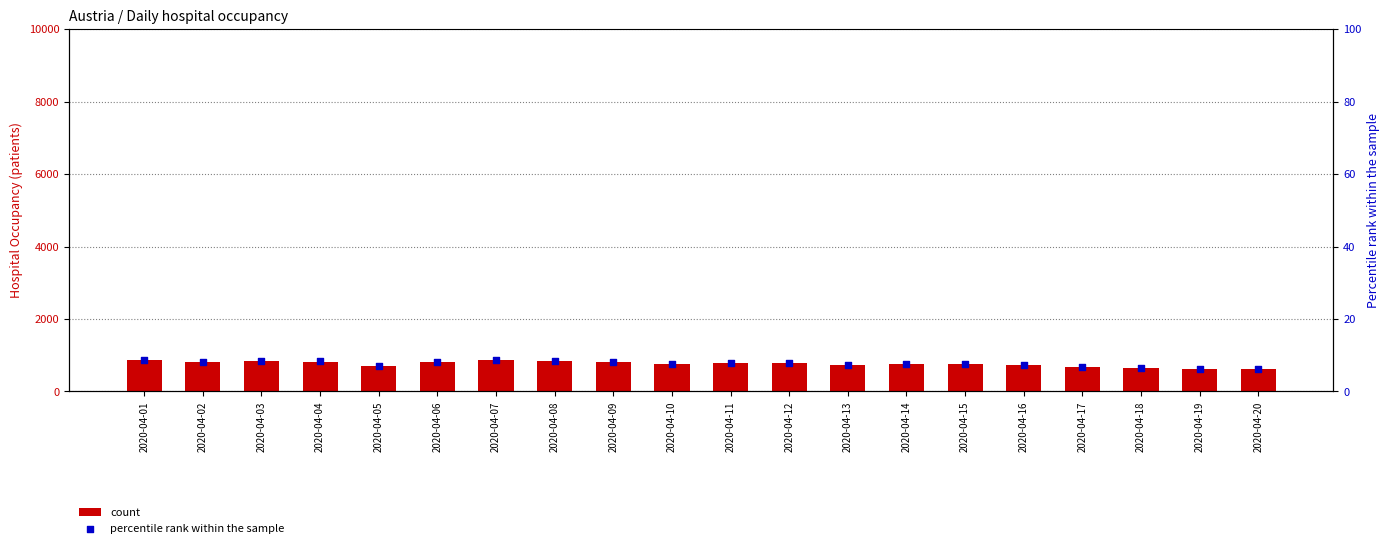

Which series reaches the minimum Y coordinate?

percentile rank within the sample